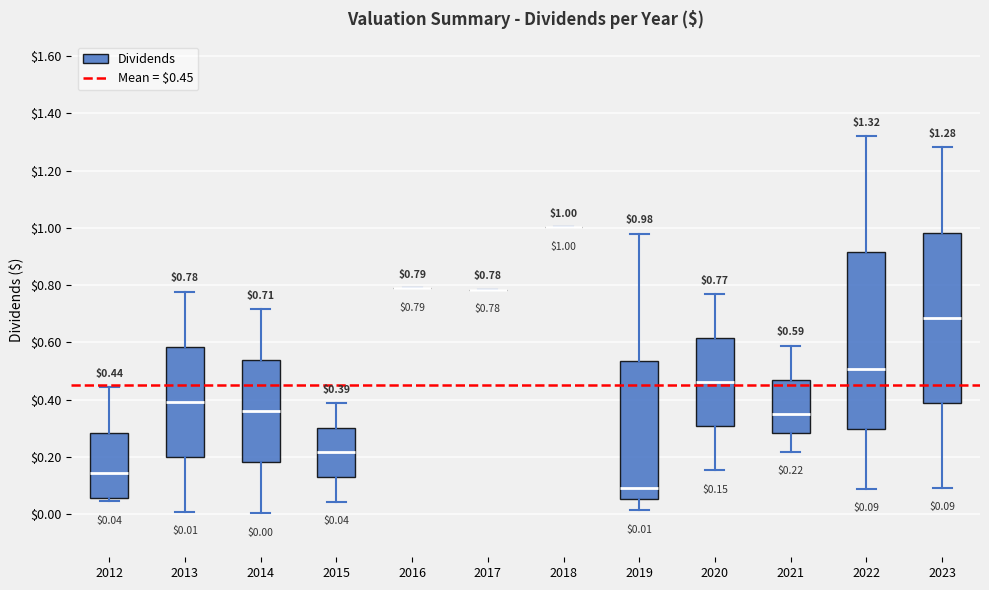

Comparing the boxes themselves (not the whiskers), which one is the tallest?

2022